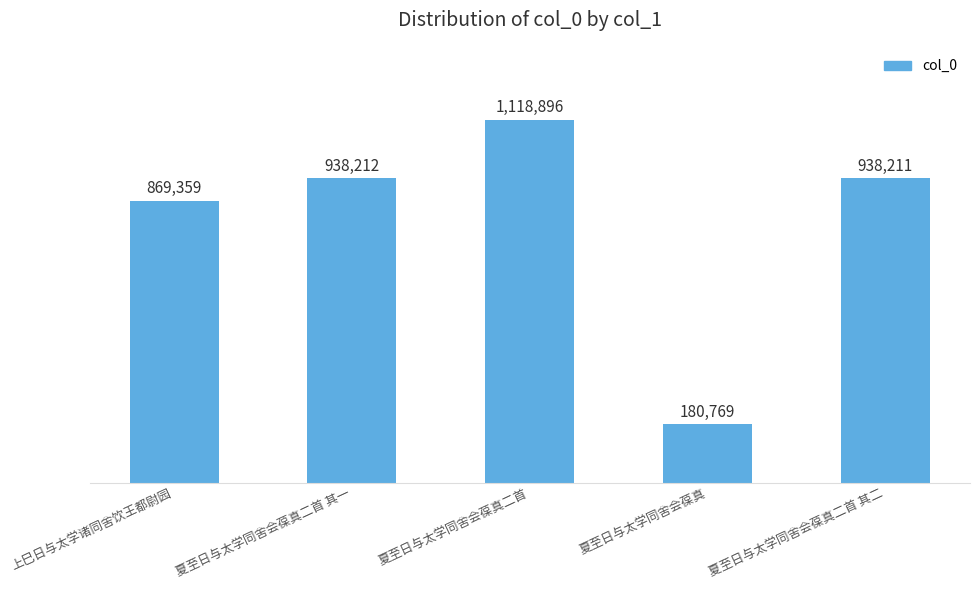

The chart shows a value of 180769 at 夏至日与太学同舍会葆真. True or false?

True